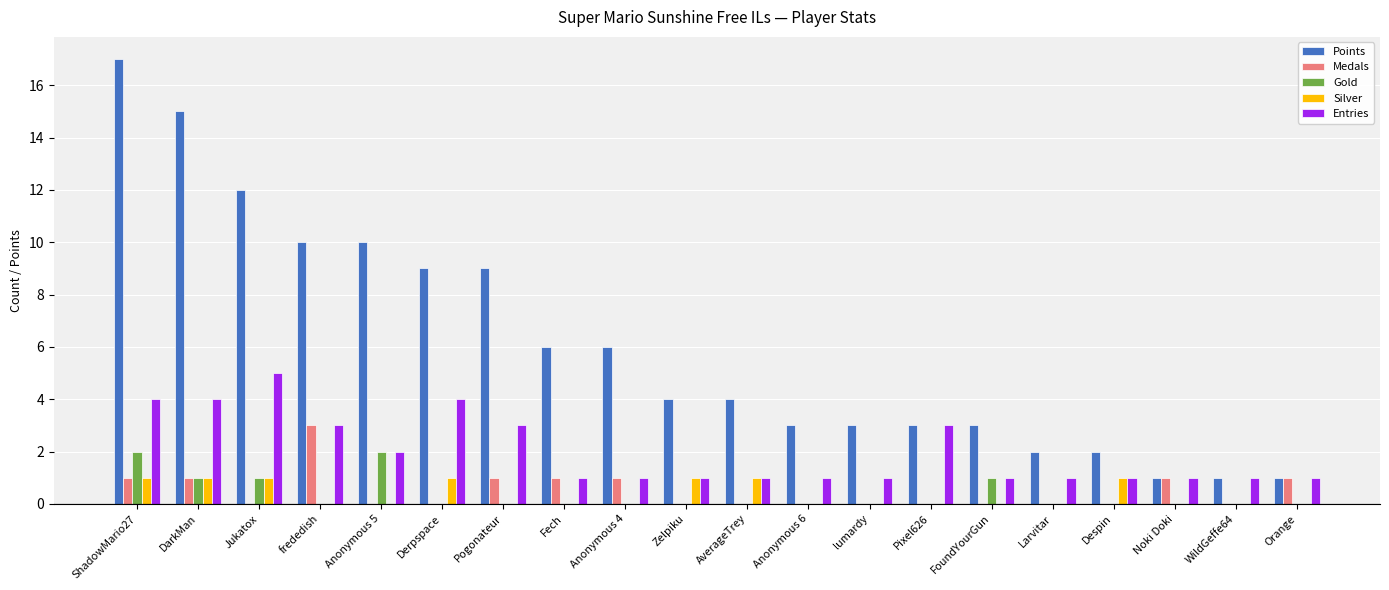

Which series changed the most between ShadowMario27 and WildGeffe64?

Points